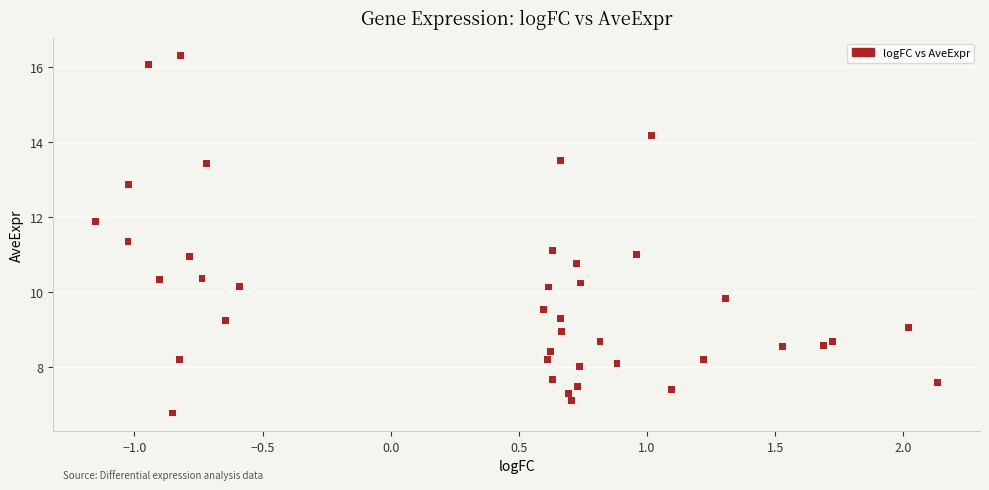

What is the range of Y values (max minus min)?

9.5